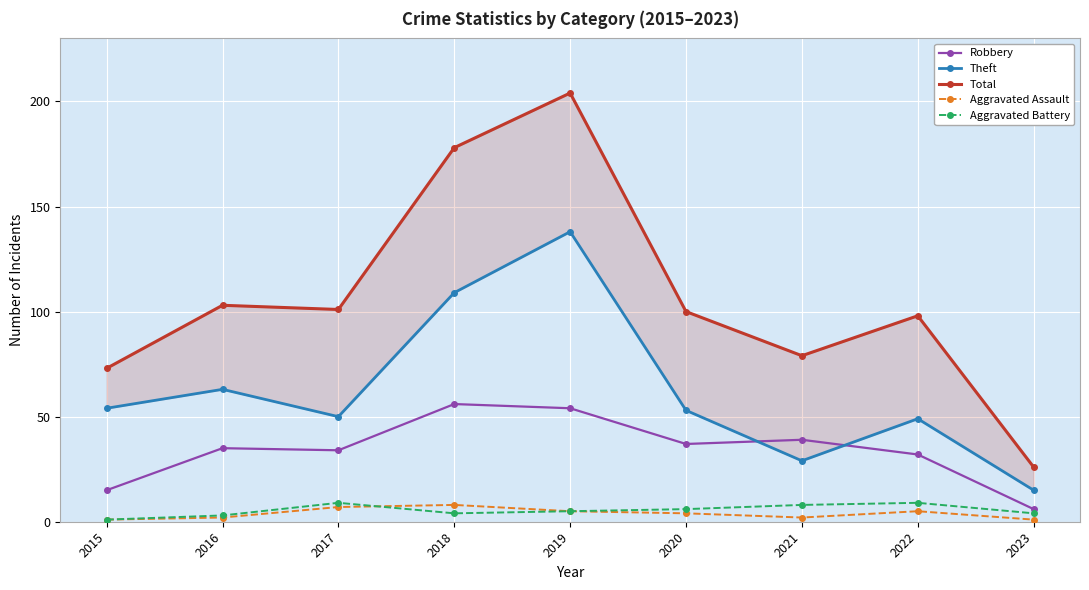

What is the lowest value of the Total series?

26